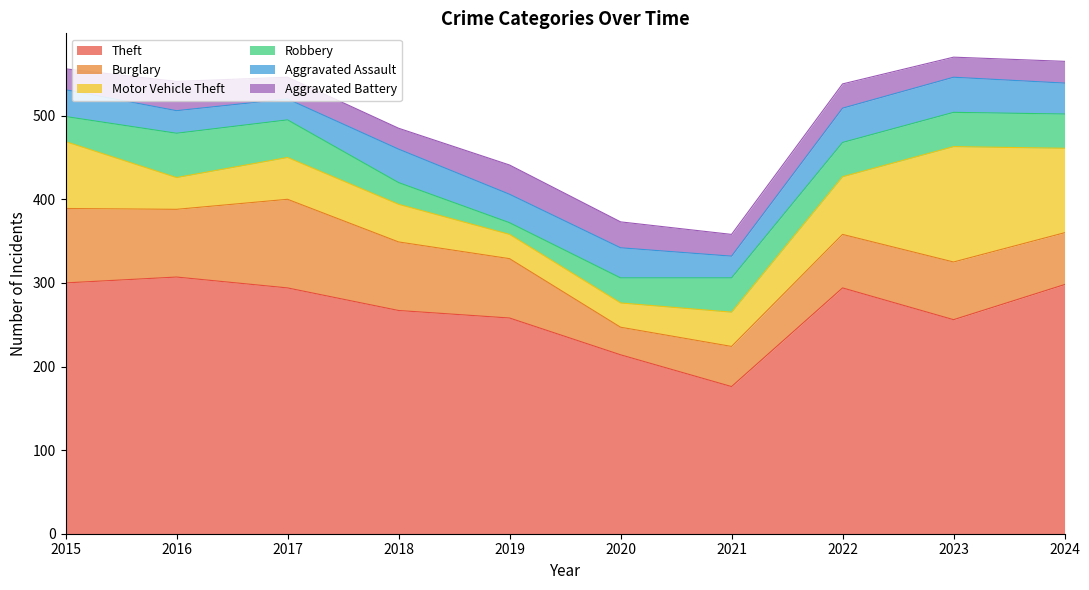

In Burglary, how many points are higher than both neighbors (excluding endpoints)?

2